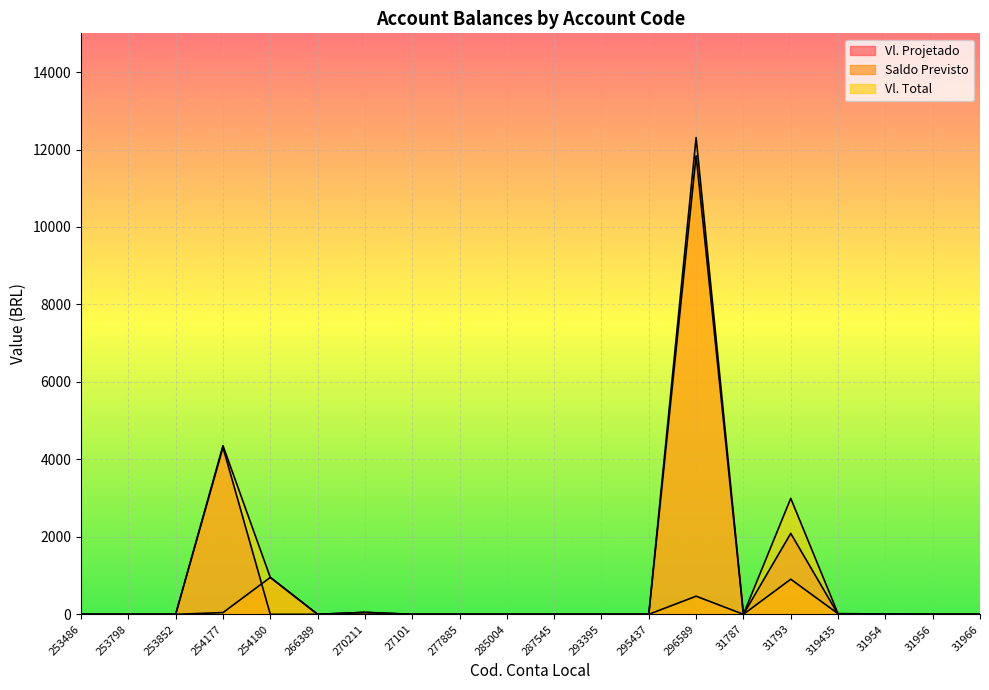

What is the approximate value of Saldo Previsto at 254177?

44.0